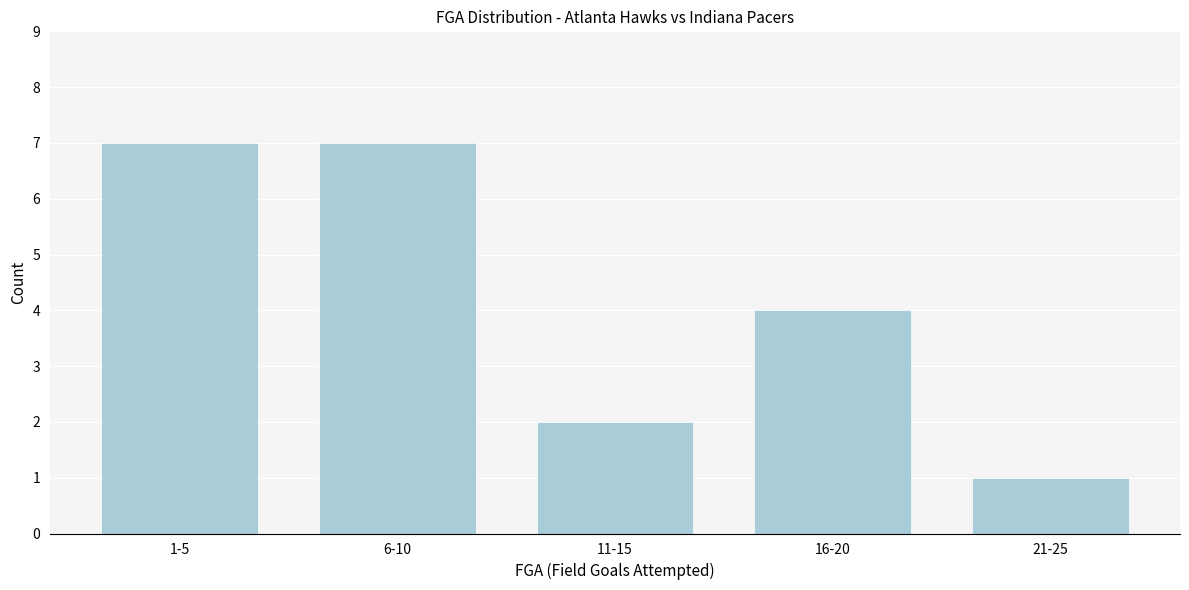

Reading left to right, list all the values displayed in this chart.

7	7	2	4	1